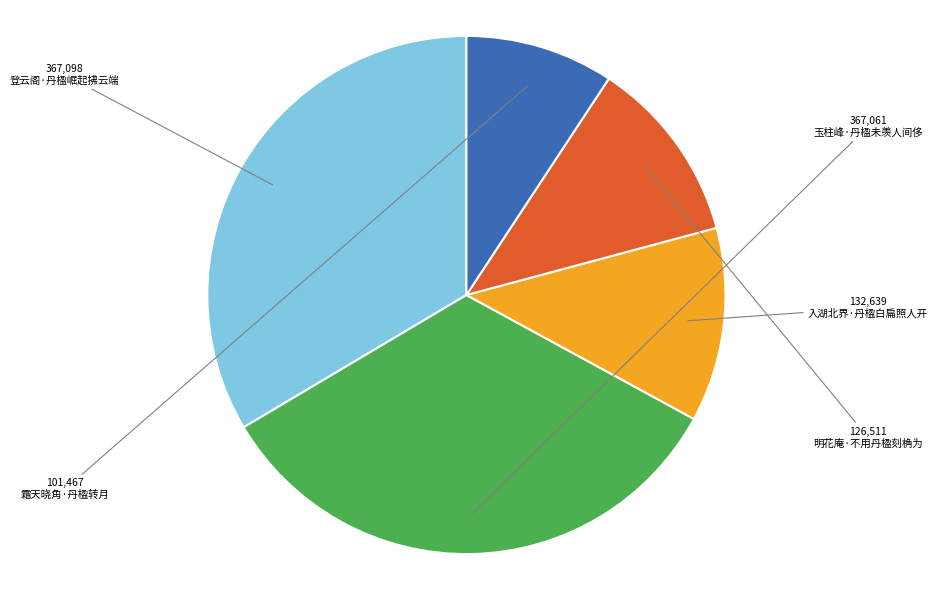

Does 玉柱峰·丹楹未羡人间侈 account for over 50% of the chart?

No